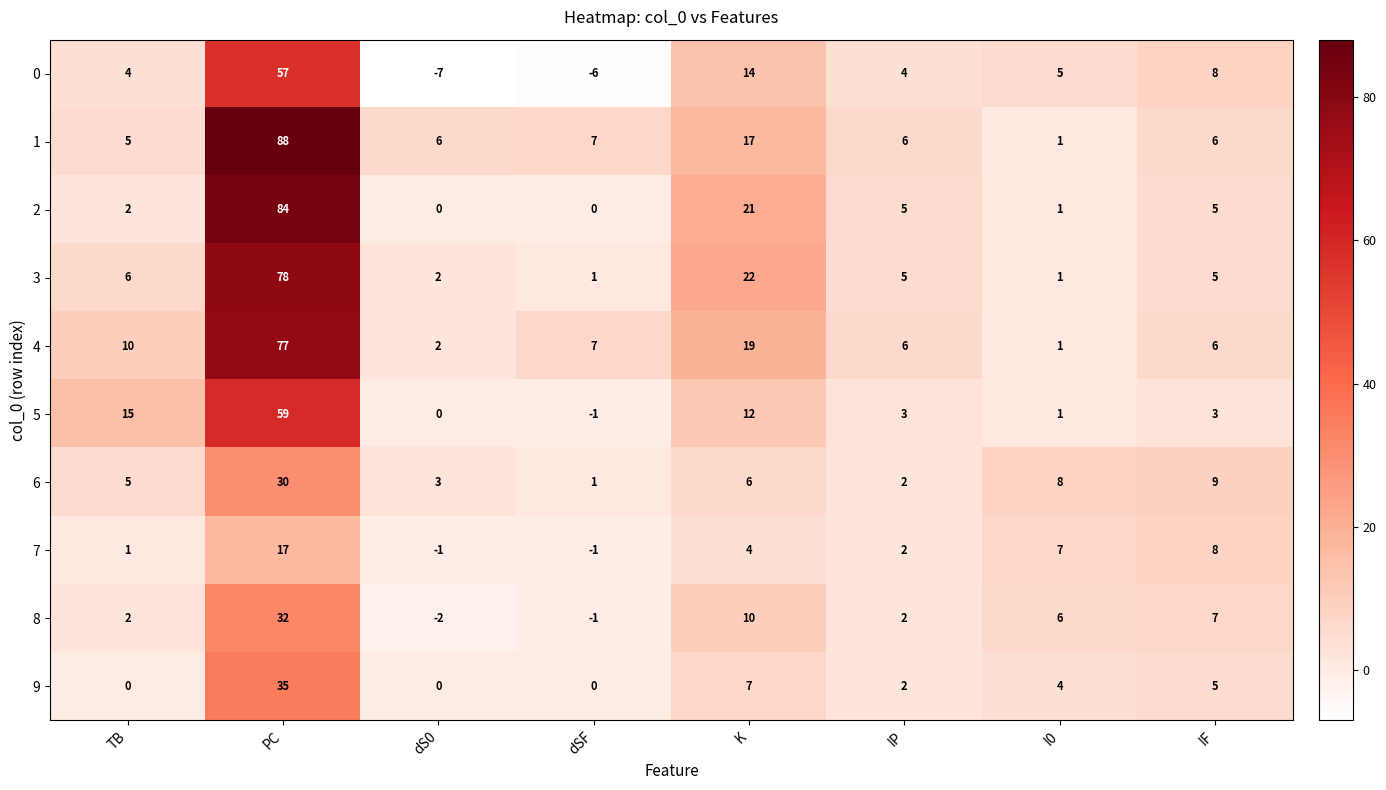

Where does the 5 series first go above 3?

TB